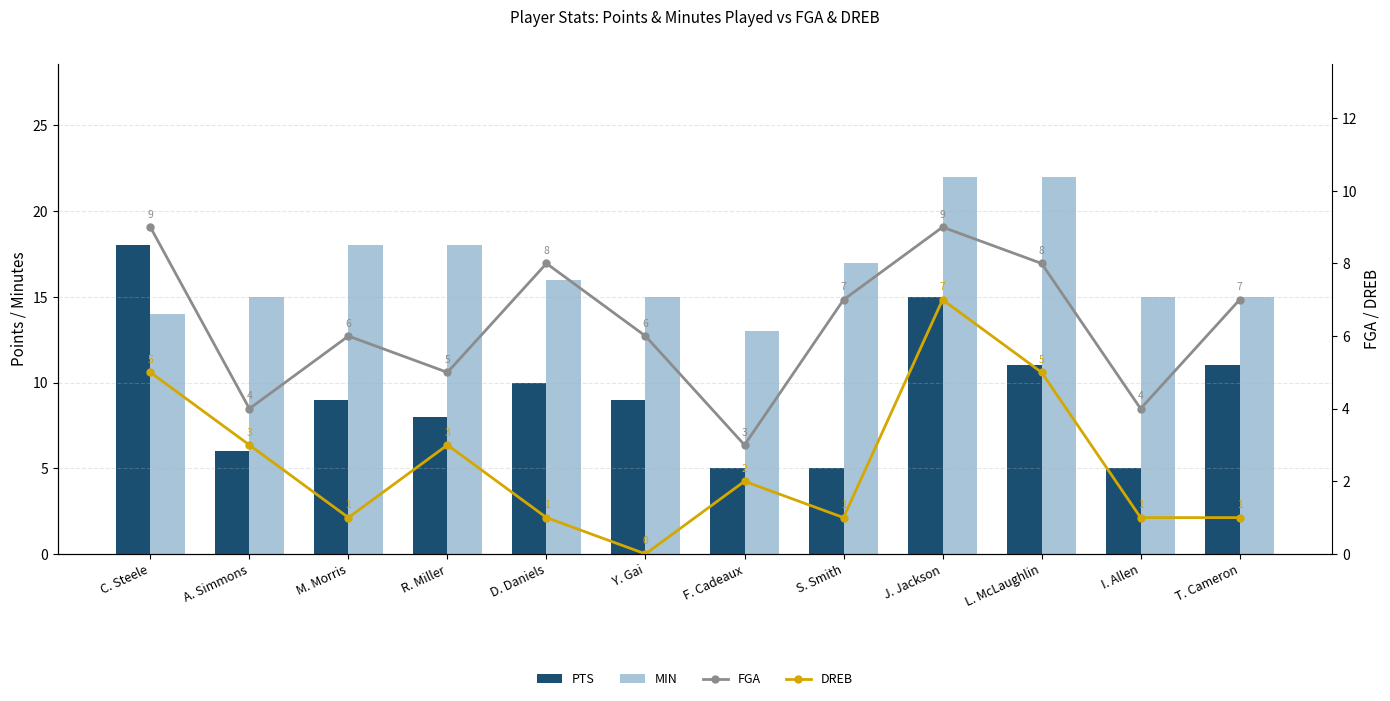

Reading right to left, list all the values displayed in this chart.

PTS: 11	5	11	15	5	5	9	10	8	9	6	18
MIN: 15	15	22	22	17	13	15	16	18	18	15	14
FGA: 7	4	8	9	7	3	6	8	5	6	4	9
DREB: 1	1	5	7	1	2	0	1	3	1	3	5